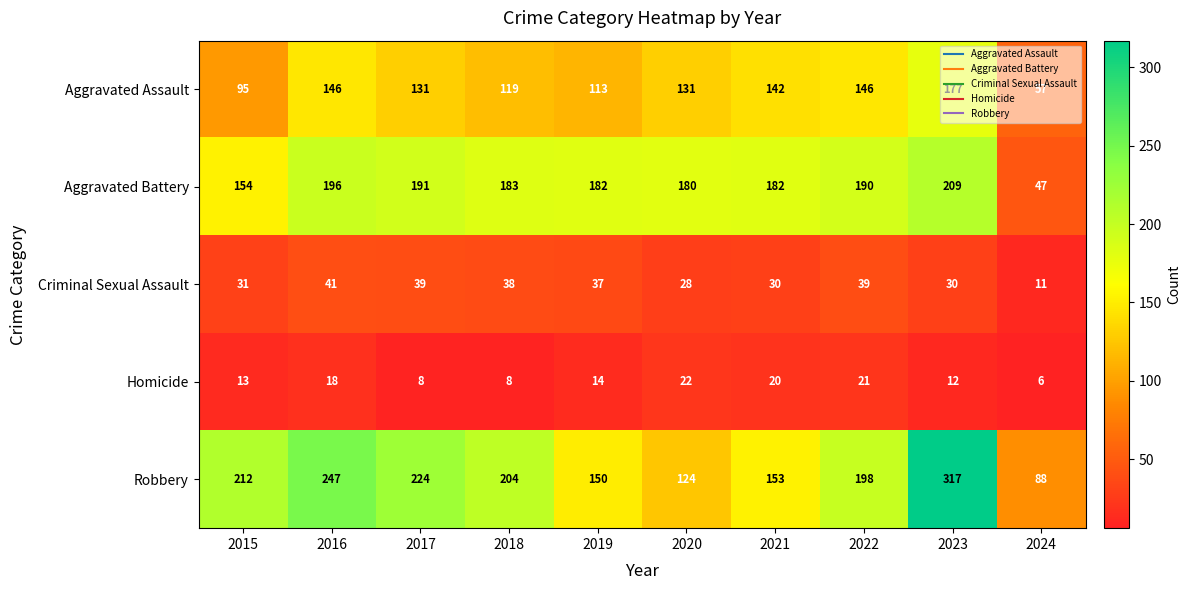

What is the difference between the highest and lowest values at 2021?

162